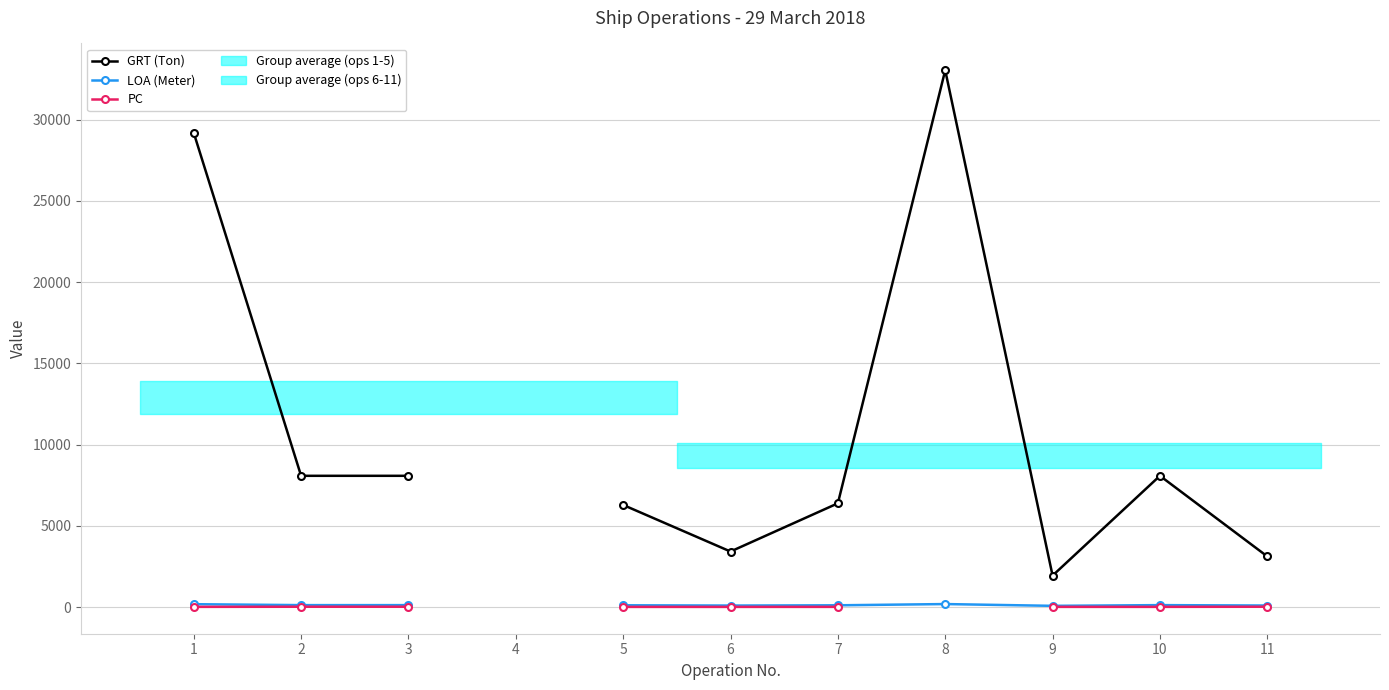

How many lines are shown in the chart?

3